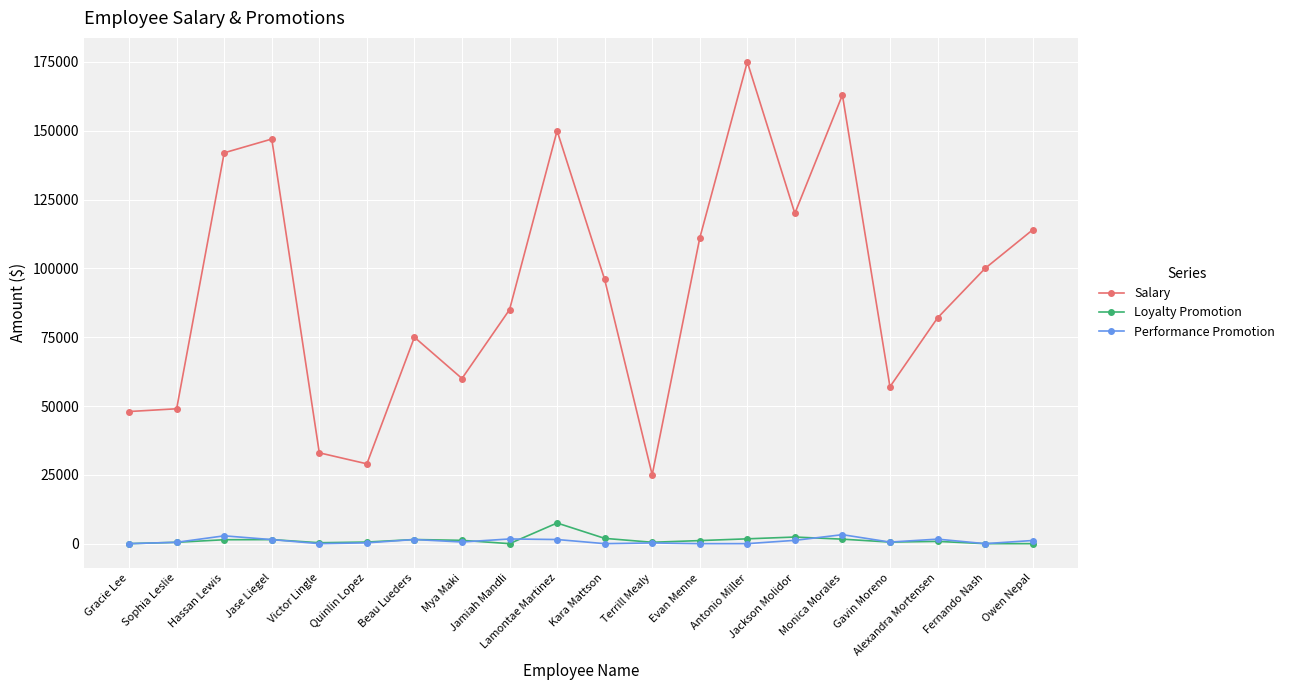

Which series has the widest spread of values?

Salary